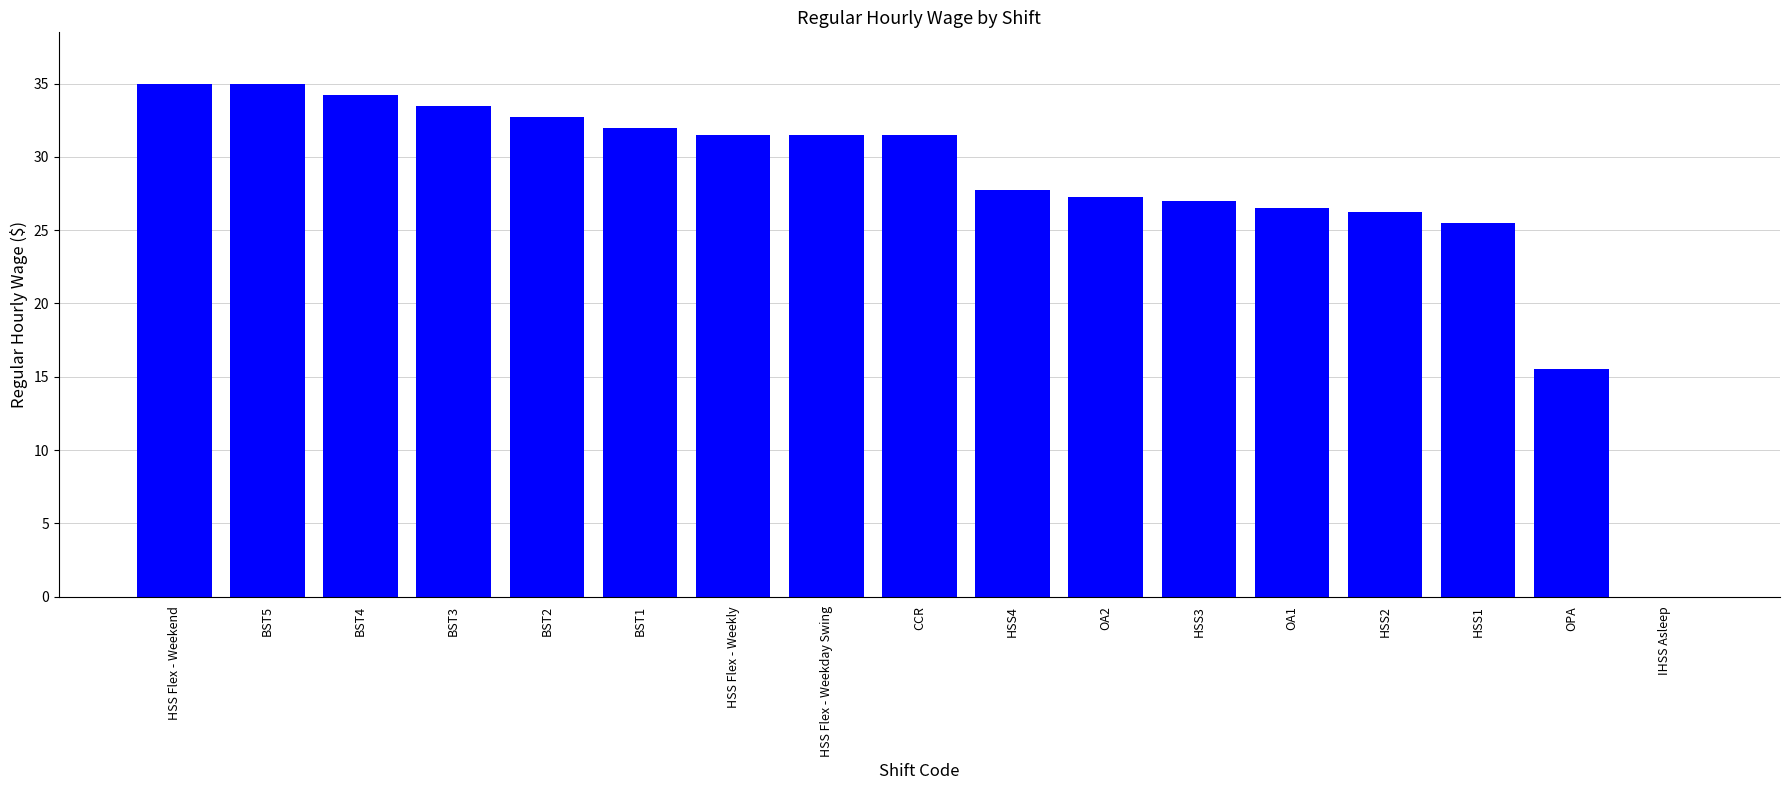

What is the greatest value displayed?

35.0